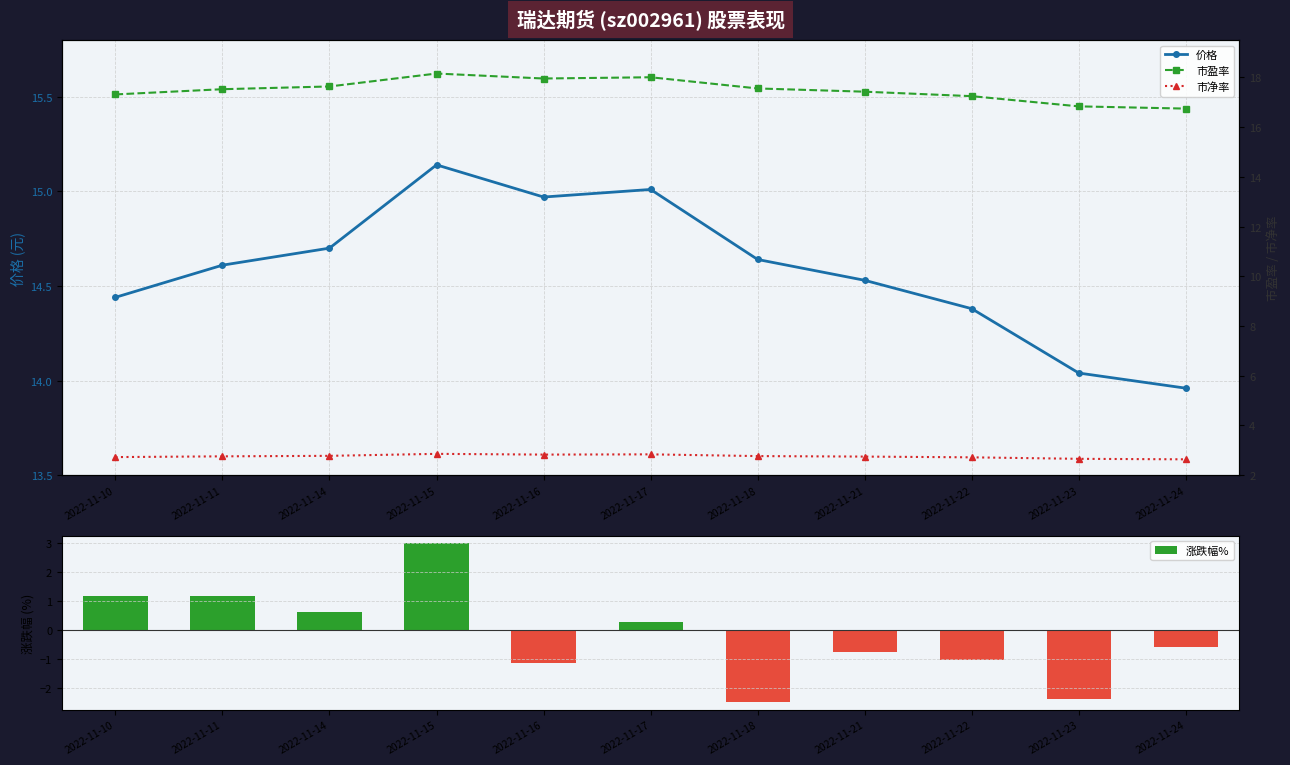

What is the difference between the second highest and second lowest values in the 市盈率 series?

1.2